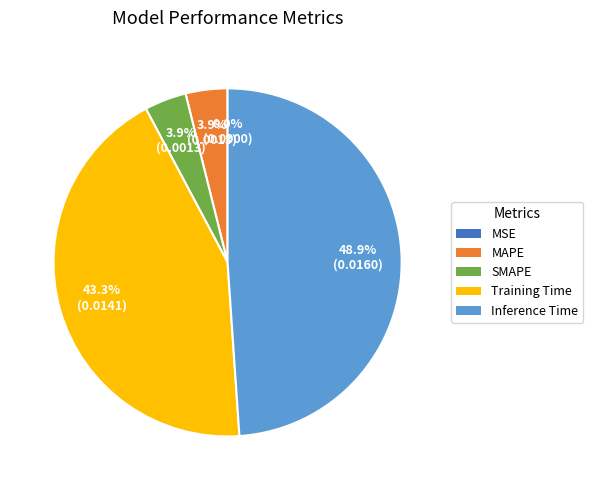

Which category has the biggest portion of the pie?

Inference Time